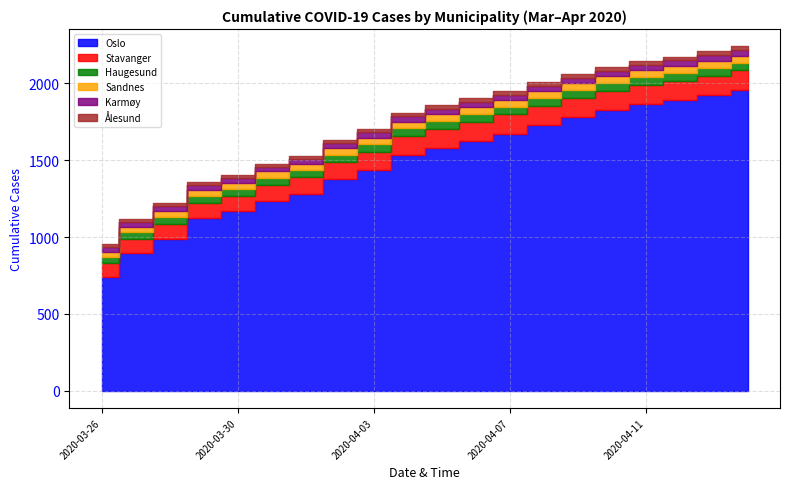

What is the lowest value of the Oslo series?

743